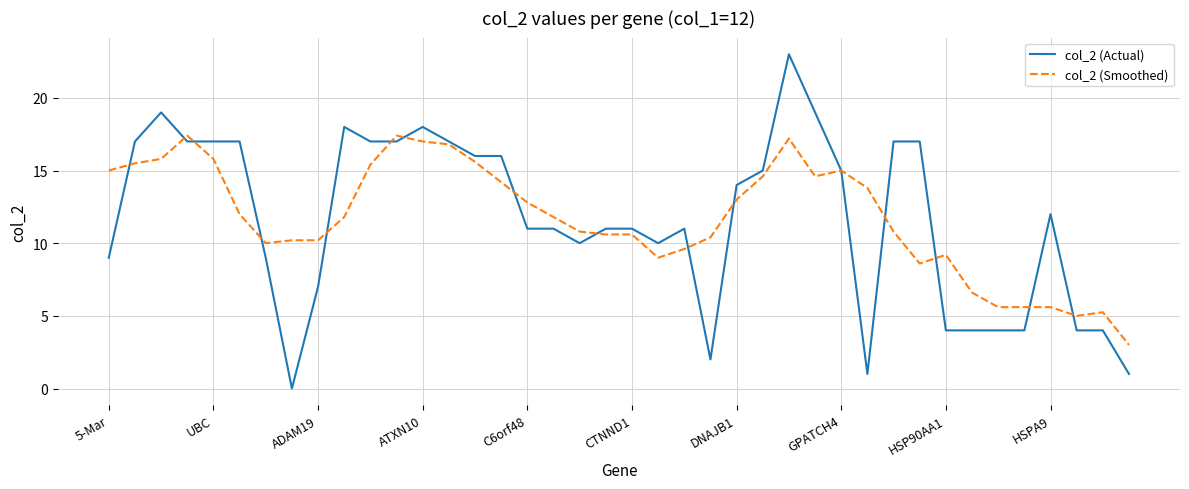

What is the highest value of the col_2 (Actual) series?

23.0